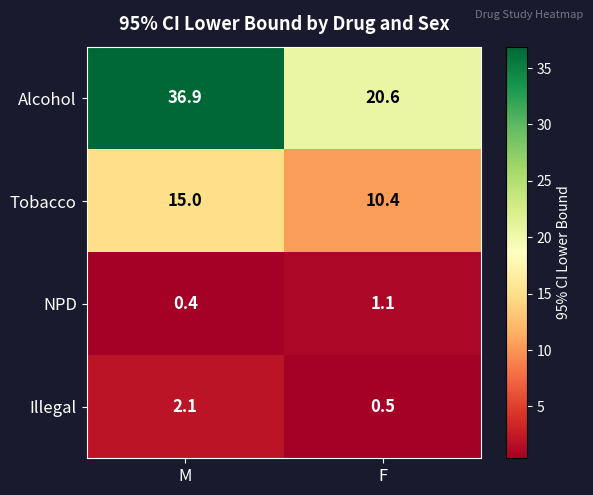

Which series has the largest total across all categories?

Alcohol